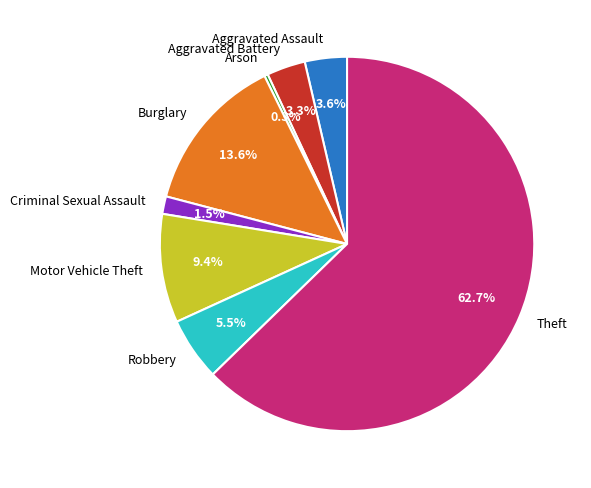

Combined, what portion of the pie is Aggravated Assault and Theft?

66.4%